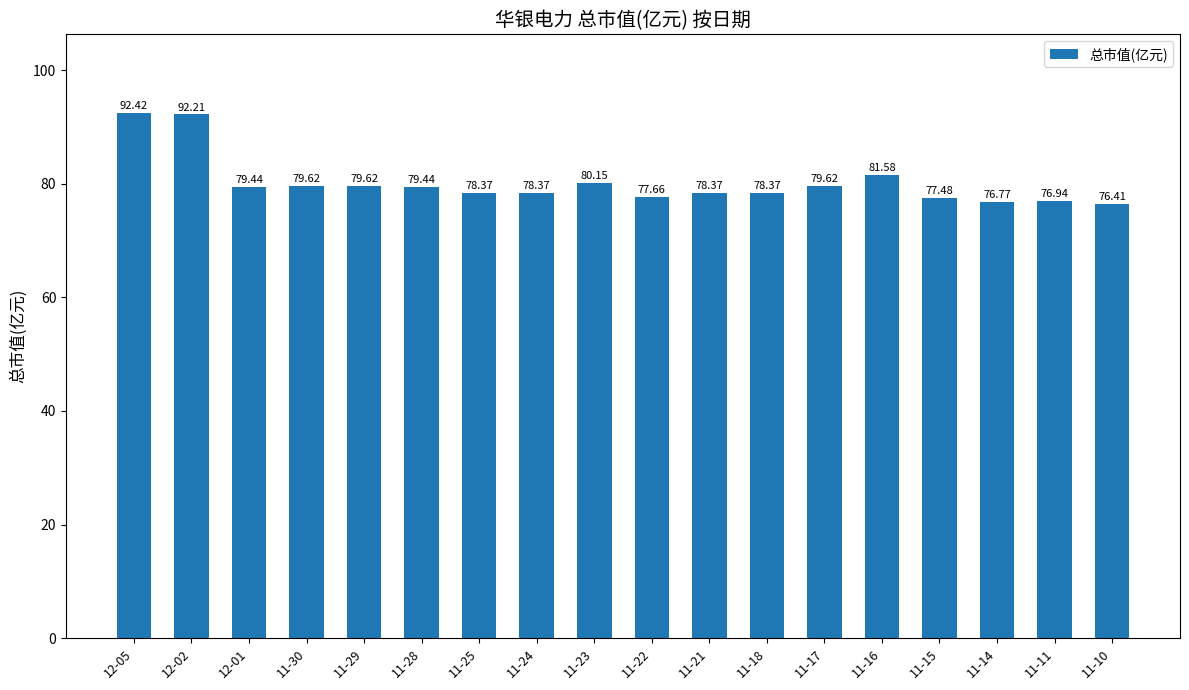

How many values are below 79?

9